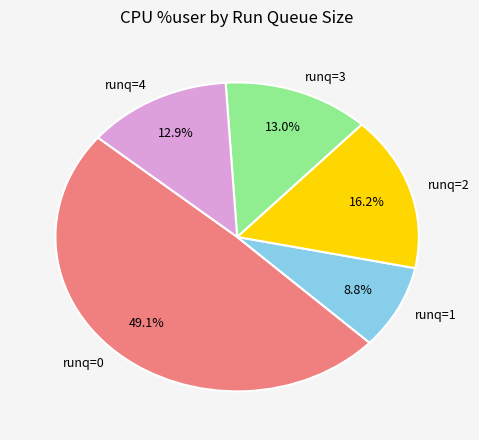

Is there a majority slice in this chart?

No